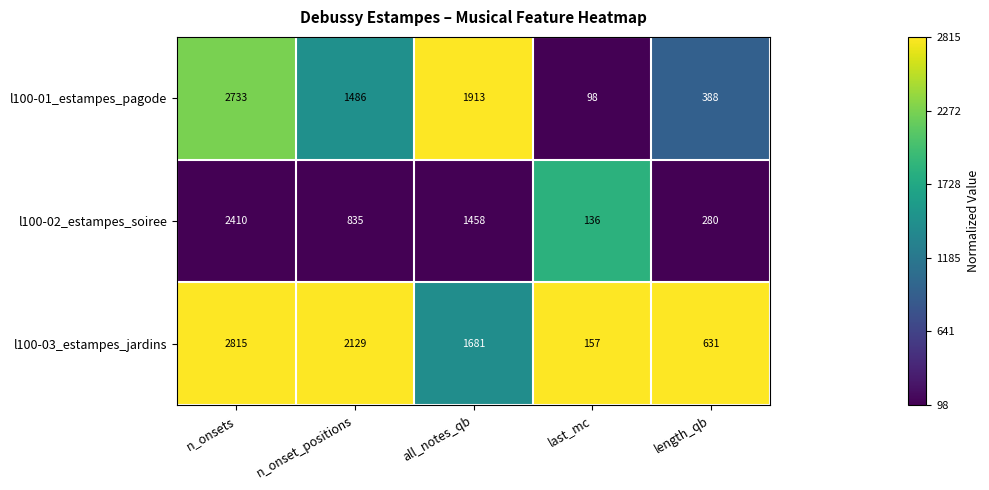

How many distinct data groups are displayed?

3